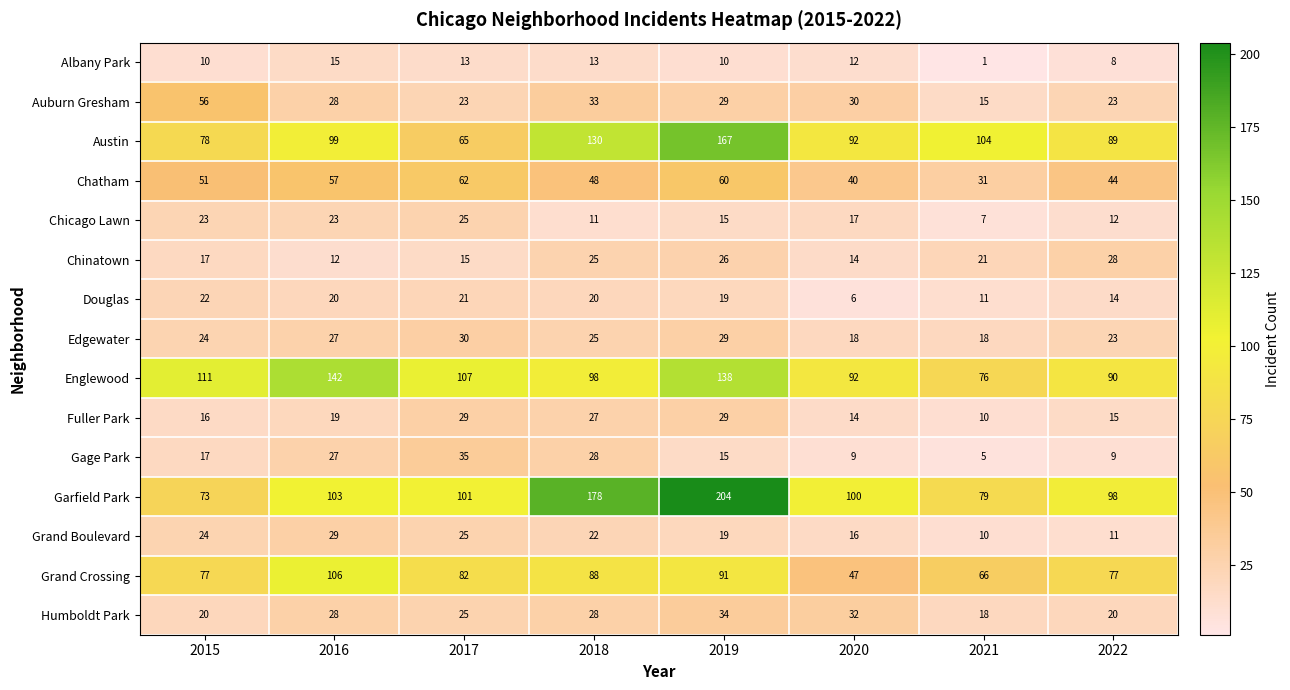

What is the maximum value for Edgewater?

30